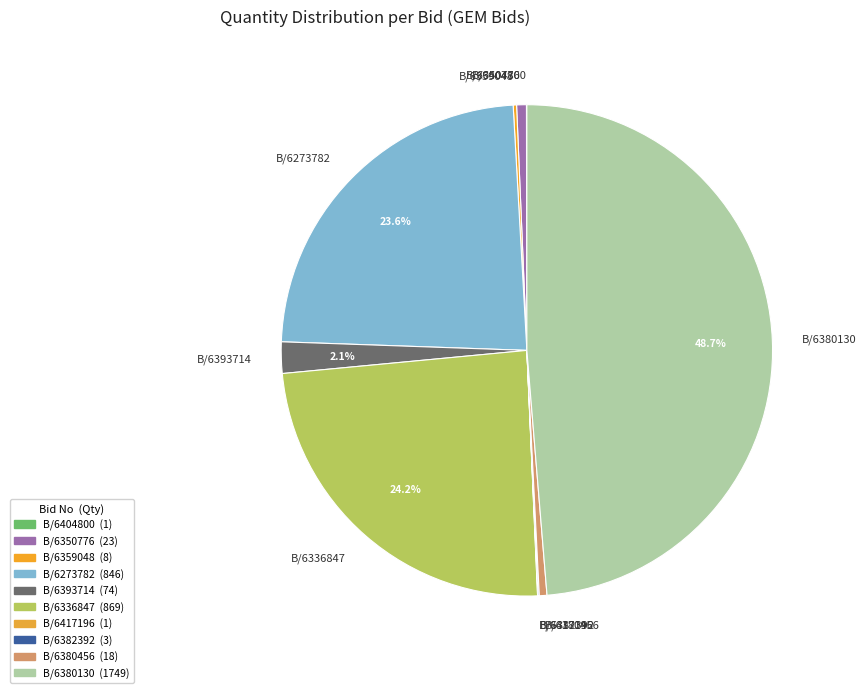

What is the largest slice in the pie chart?

B/6380130